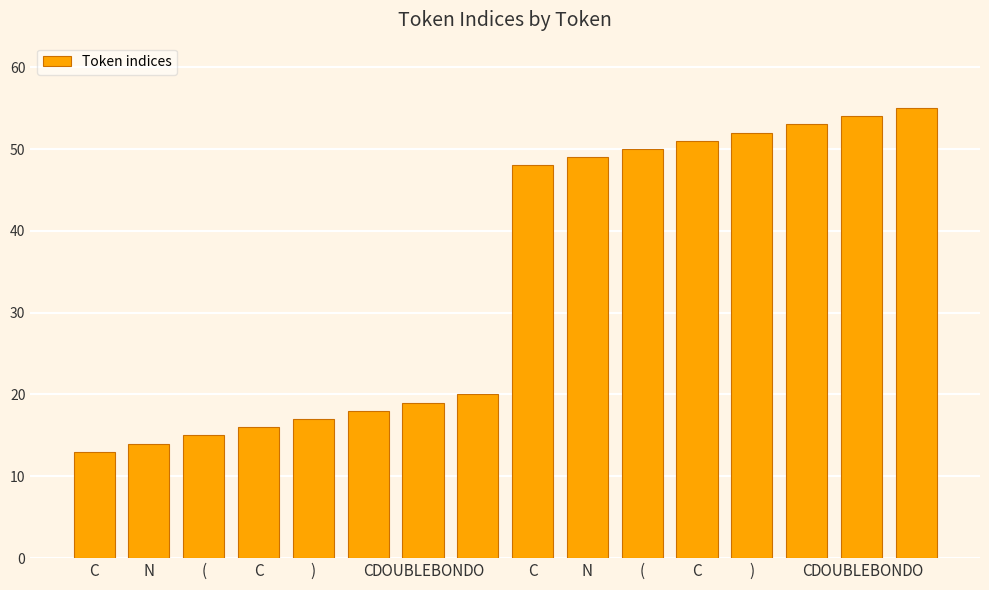

What is the maximum value shown in the chart?

55